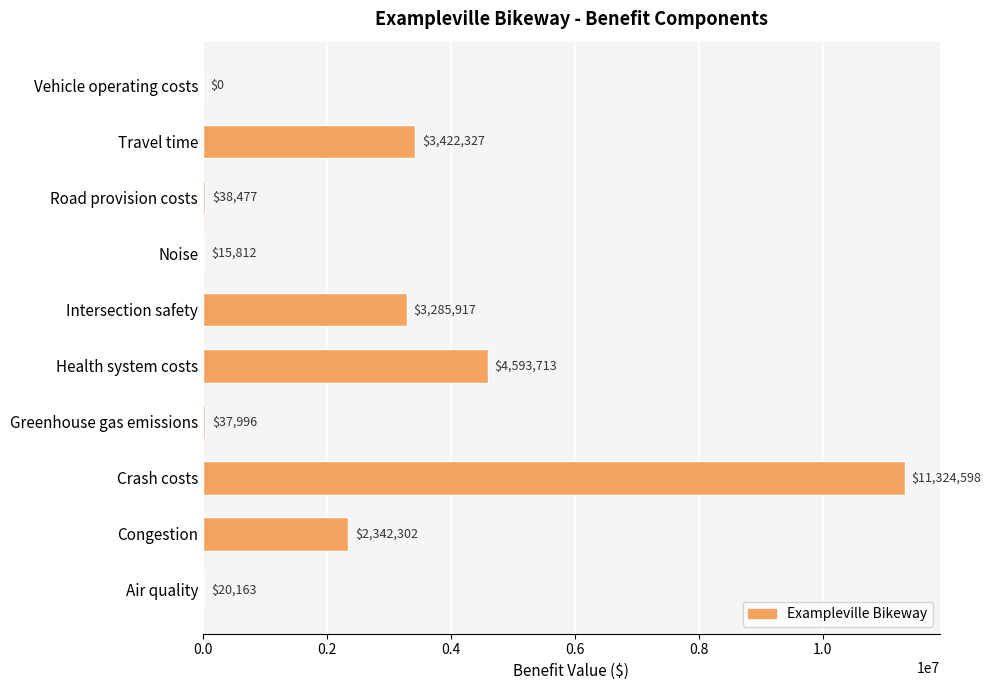

Count the number of values greater than 2342301.

5